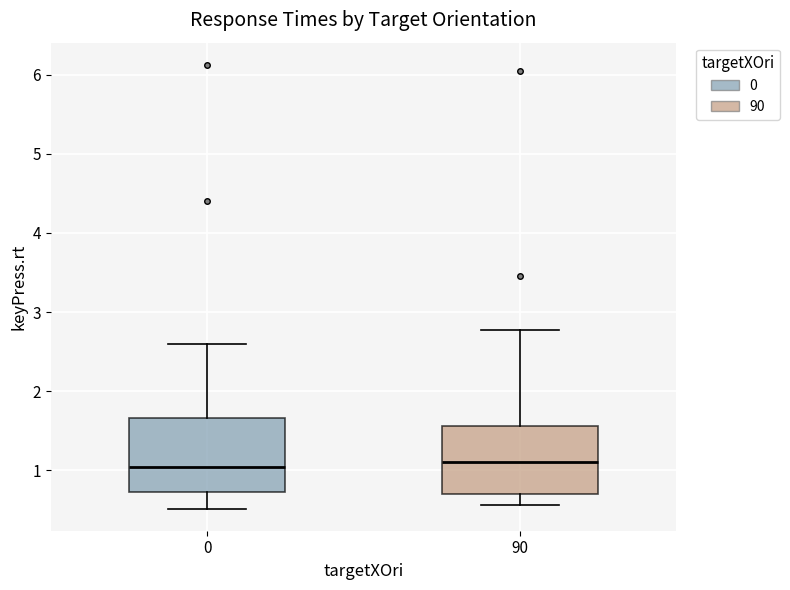

Where does the median line of the box at x = 0 sit on the y-axis? The values are not printed on the chart, so give them approximately, as read against the axis.

1.0